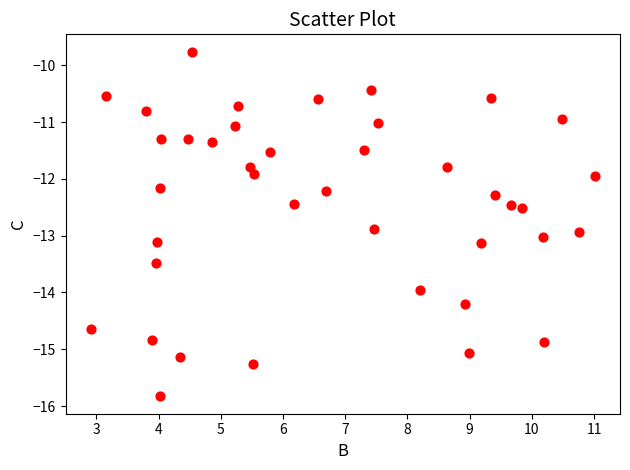

What is the range of X values (max minus min)?

8.1